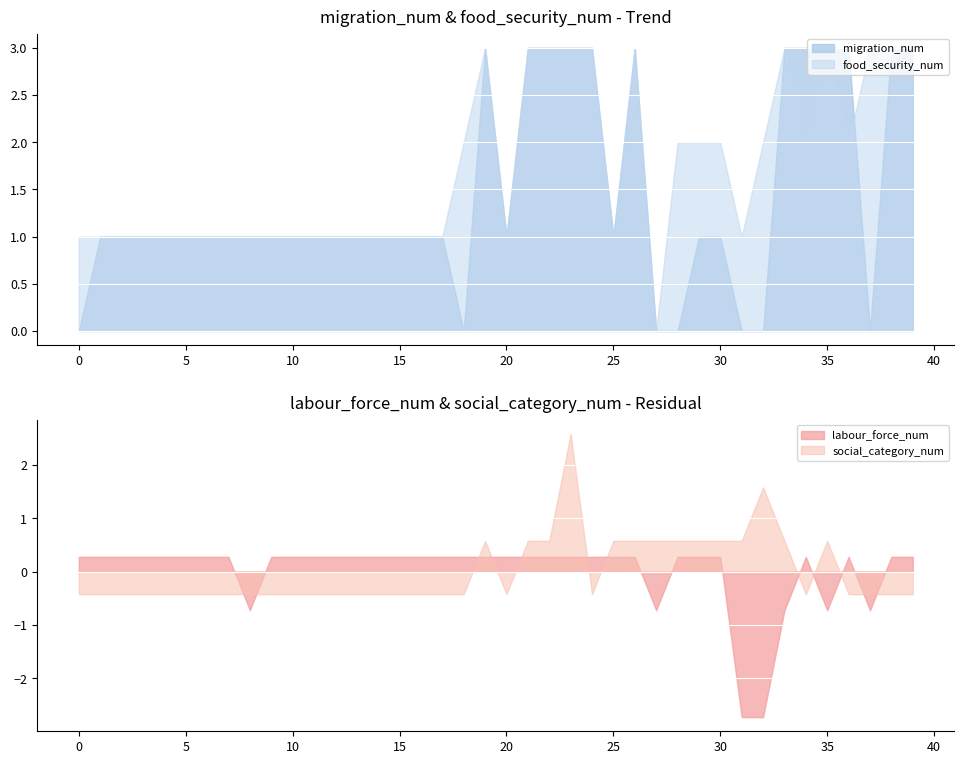

How many intersections are there between social_category_num and labour_force_num?

12